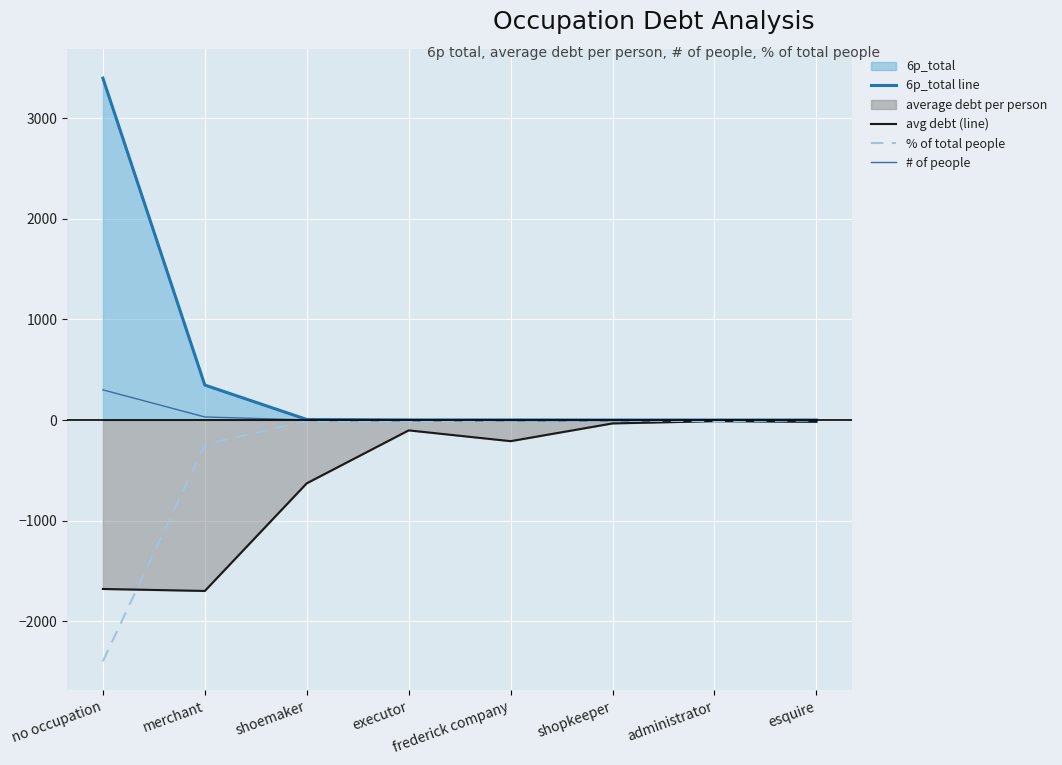

Rank the series at no occupation from lowest to highest value.

% of total people, avg debt (line), # of people, 6p_total line